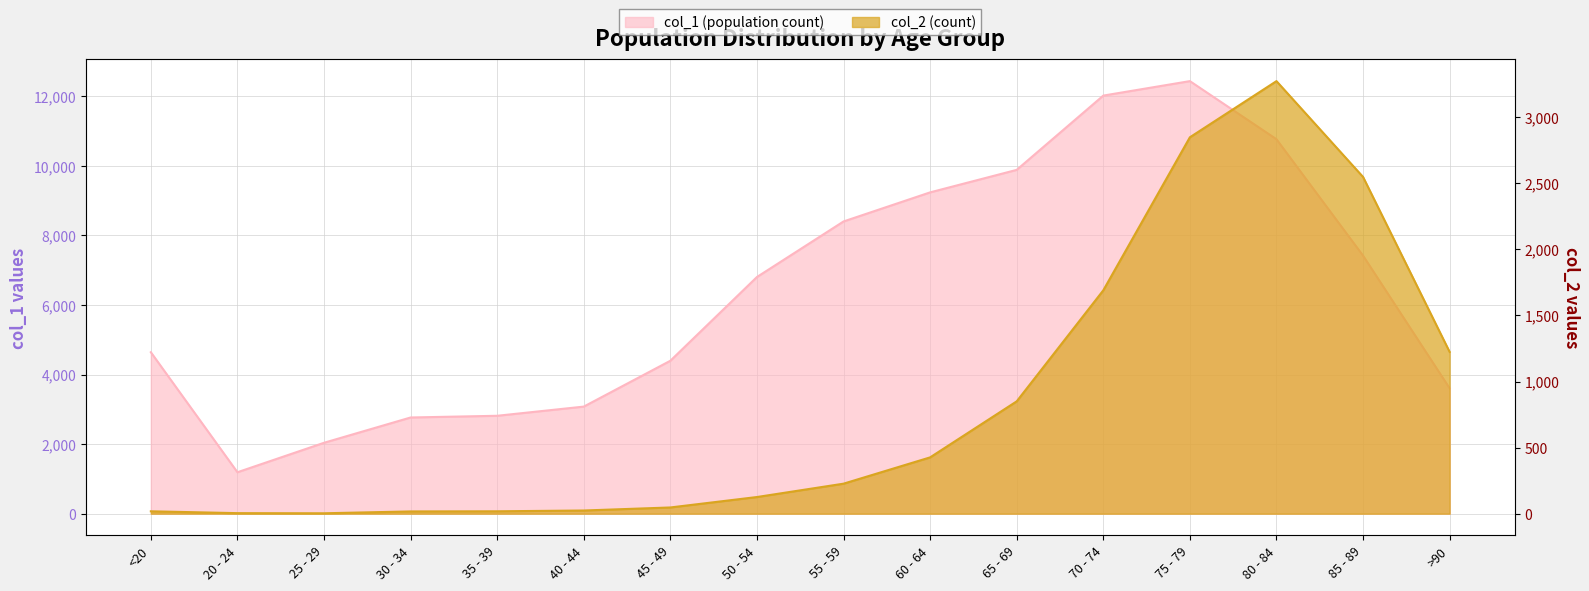

In col_2, how many points are higher than both neighbors (excluding endpoints)?

1